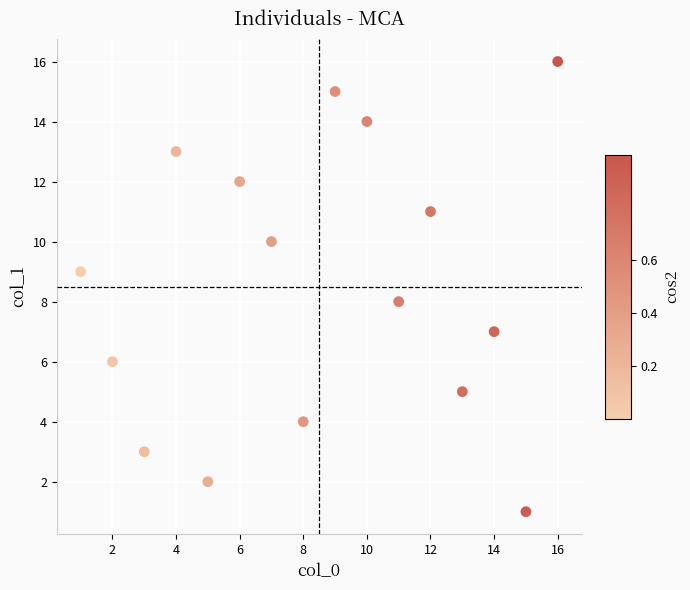

What is the range of Y values (max minus min)?

15